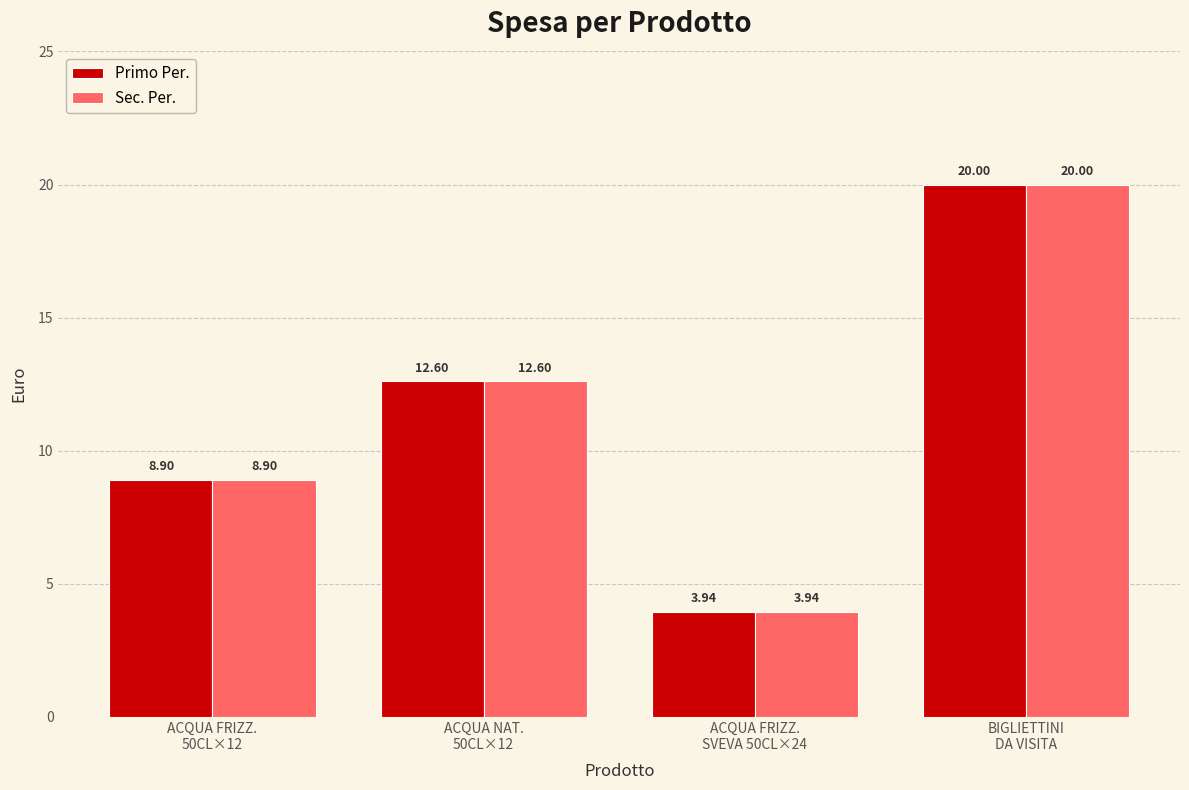

What is the difference between the Sec. Per. values at BIGLIETTINI
DA VISITA and ACQUA FRIZZ.
50CL×12?

11.1